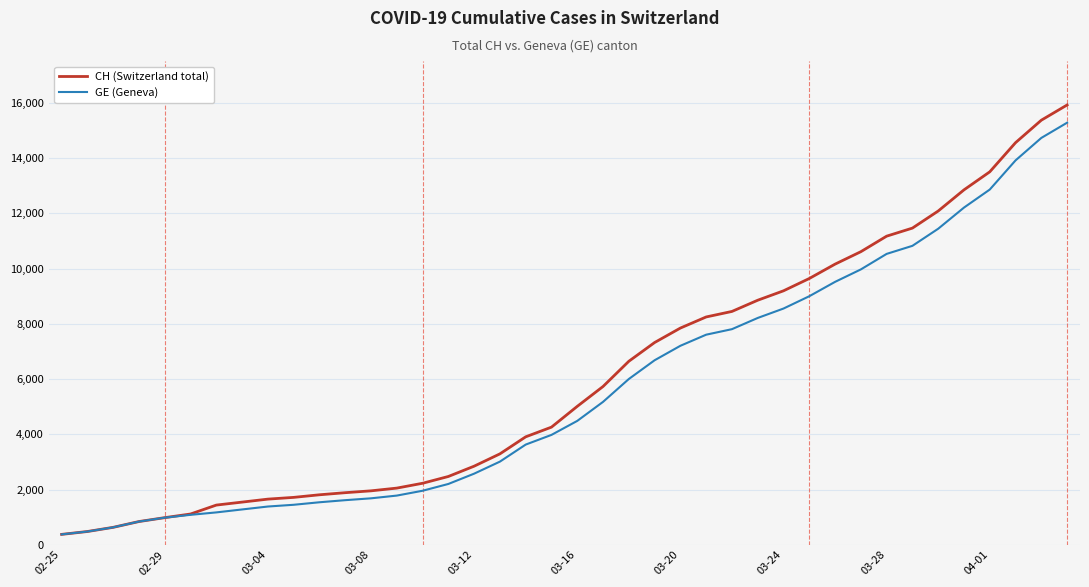

What is the minimum value shown in the chart?

375